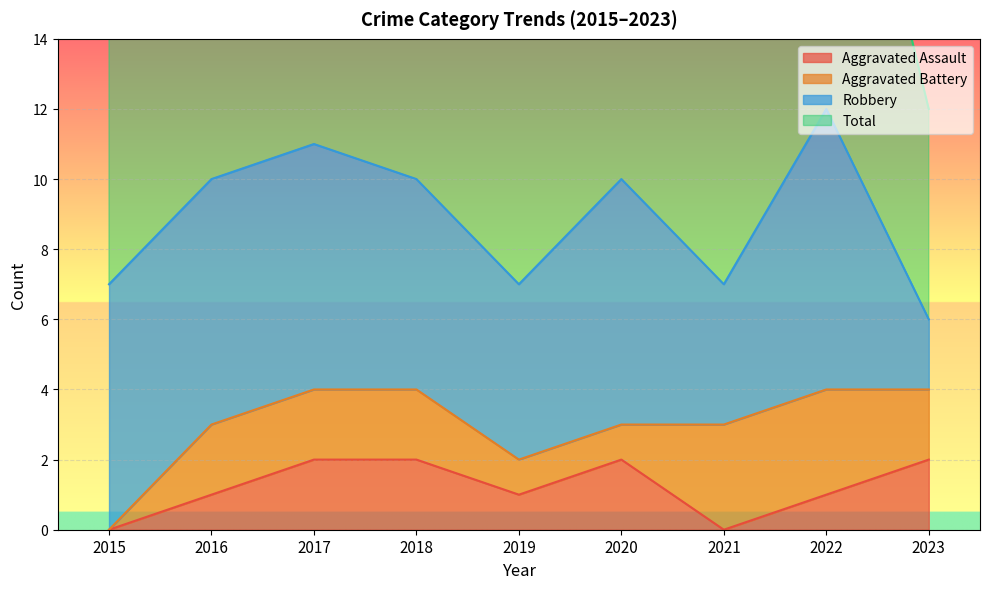

What value does the Aggravated Assault series have at 2016?

1